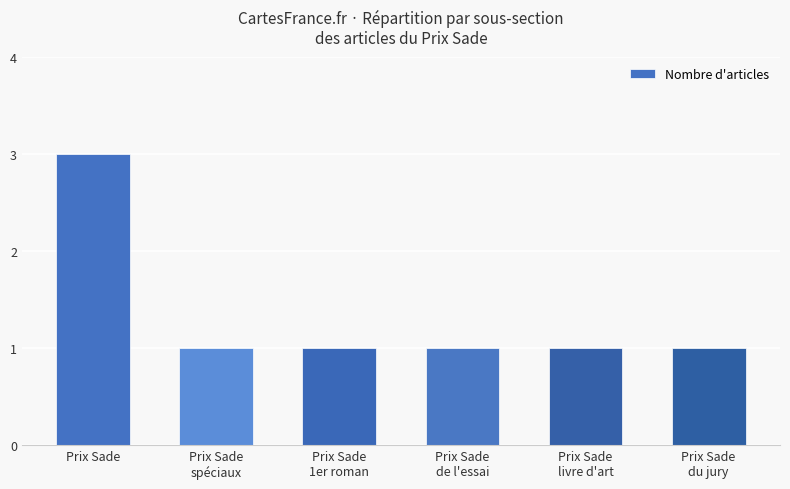

What is the maximum value shown in the chart?

3